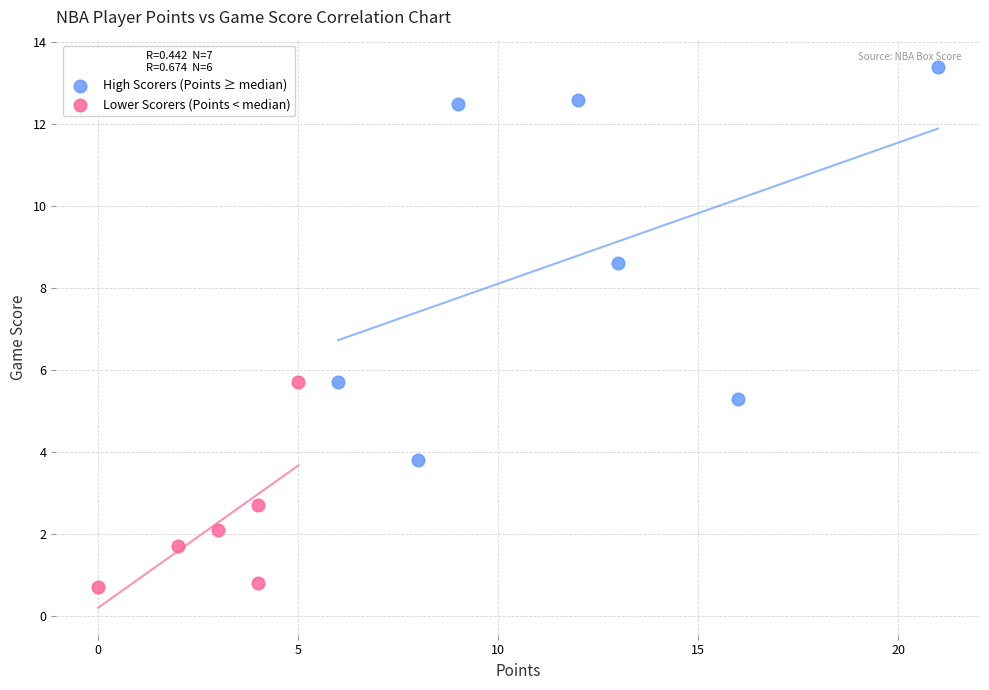

Which series contains the highest Y value?

High Scorers (Points ≥ median)